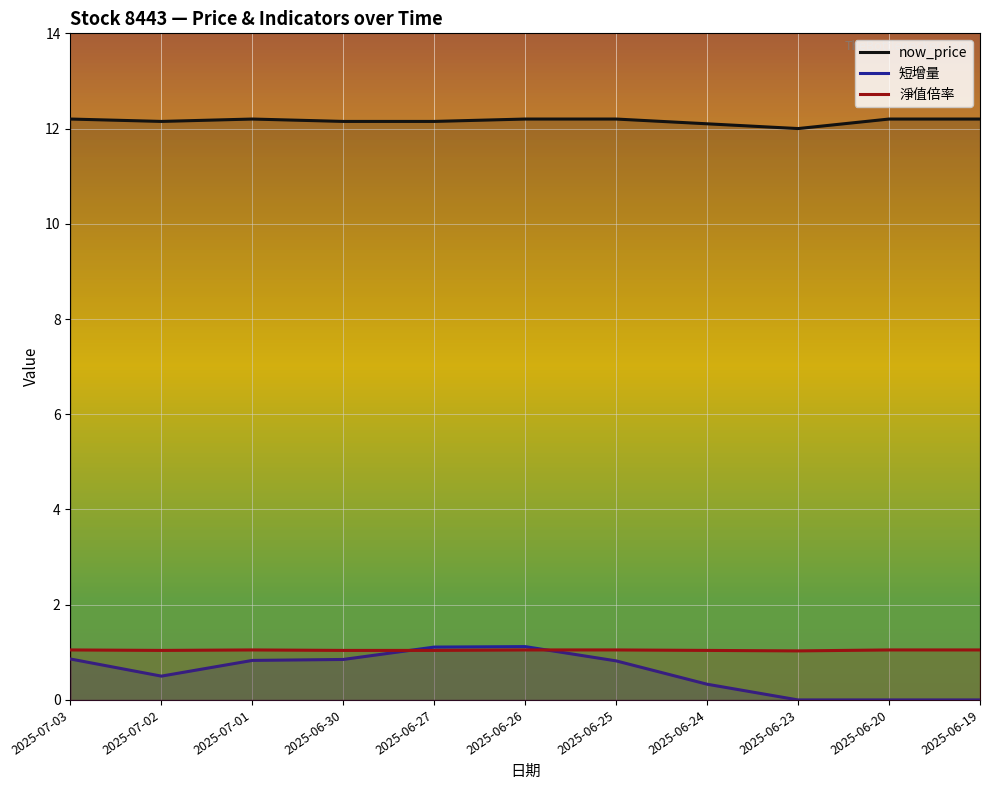

What is the difference between the highest and lowest values at 2025-07-03?

11.3